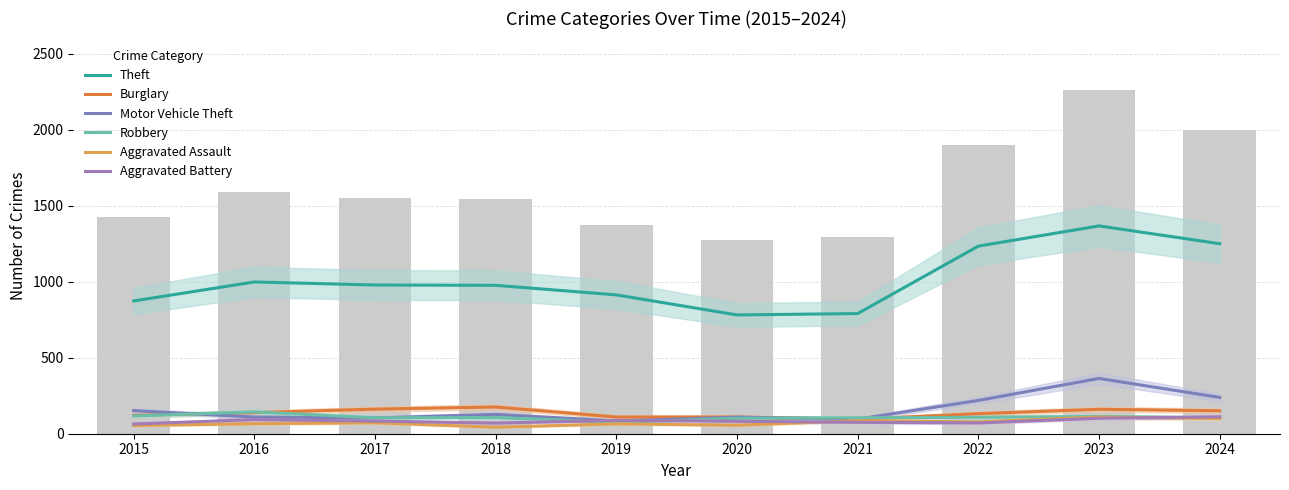

Is the value of Theft at 2020 greater than the value of Robbery at 2020?

Yes